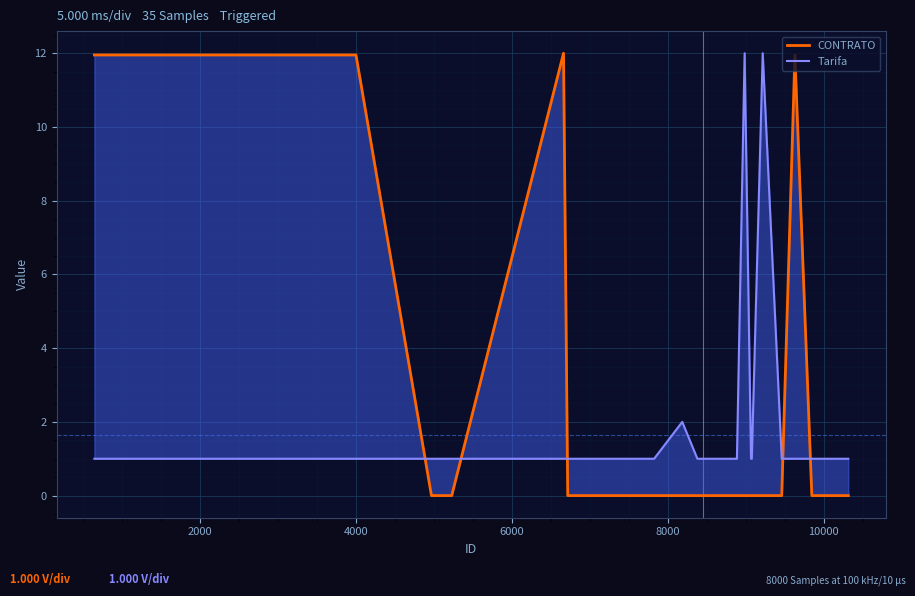

How many interior local peaks does the Tarifa series have?

3